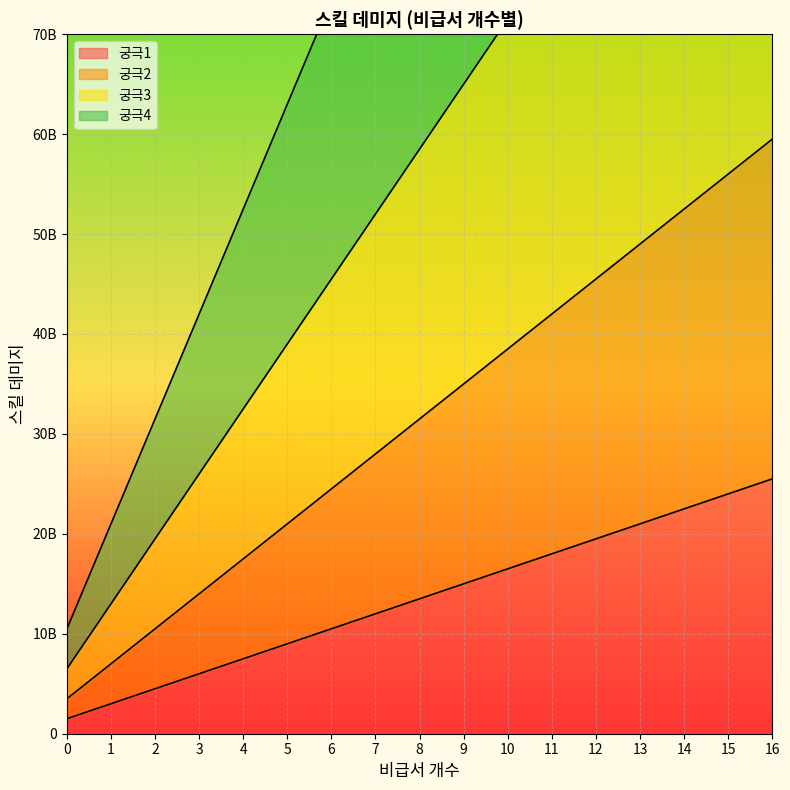

At which category is the sum across all series the highest?

16